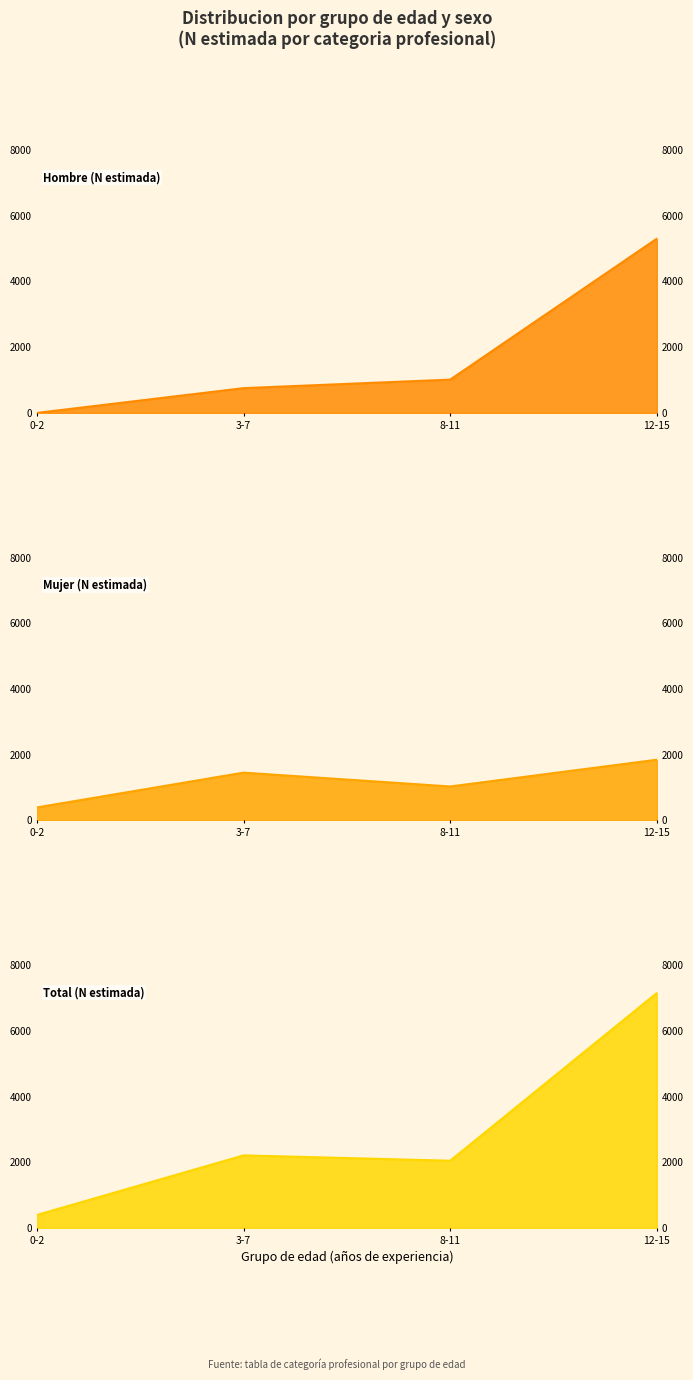

At how many categories does at least one series exceed 2131?

2